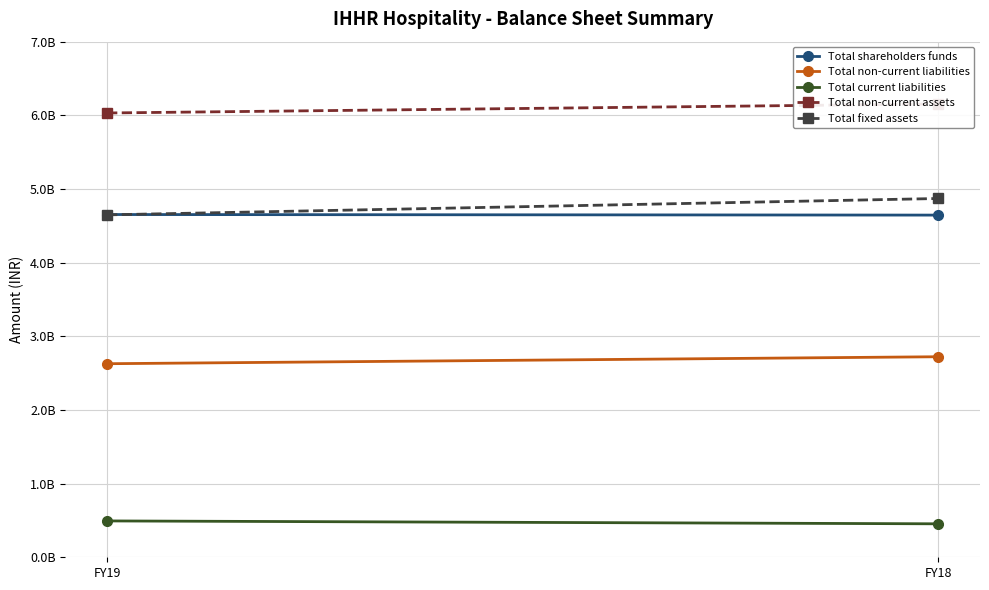

Reading left to right, transcribe all the data shown in this chart.

Total shareholders funds: FY19=4653243000	FY18=4645409000
Total non-current liabilities: FY19=2627821000	FY18=2722499000
Total current liabilities: FY19=493526000	FY18=454335000
Total non-current assets: FY19=6031913000	FY18=6153988000
Total fixed assets: FY19=4648668000	FY18=4870873000